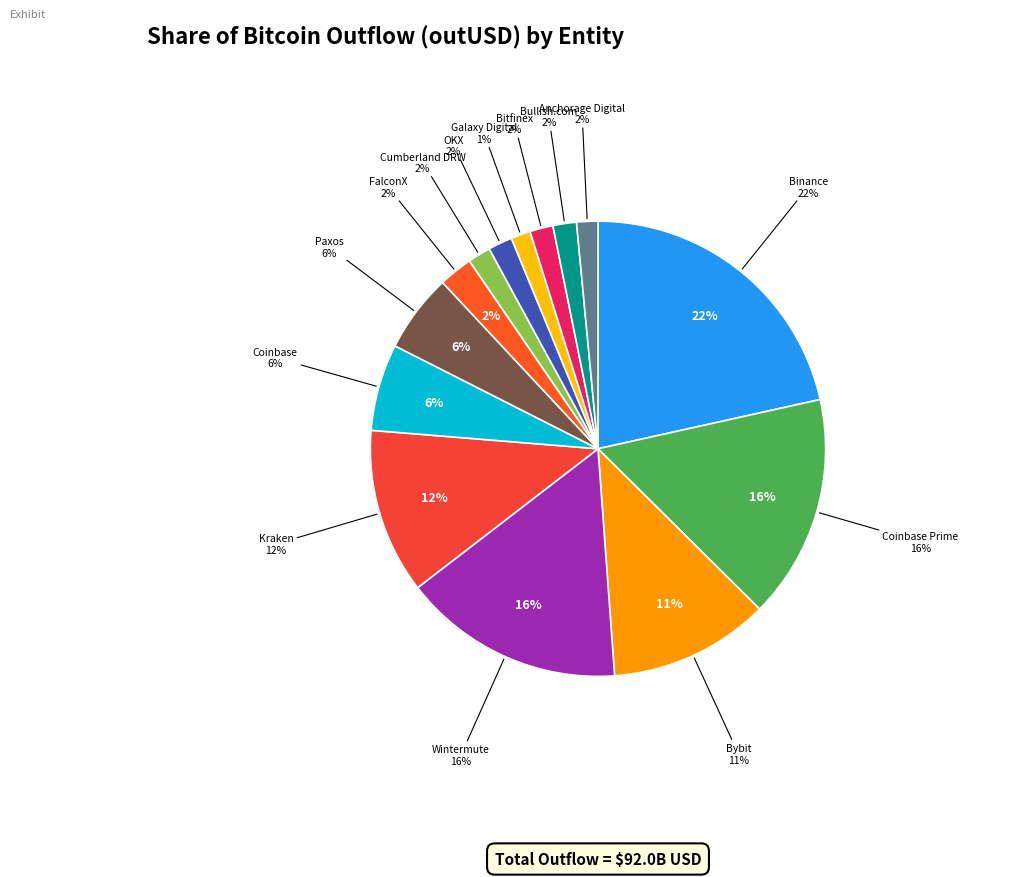

What is the ratio of the value at Cumberland DRW to the value at Bitfinex?

1.0